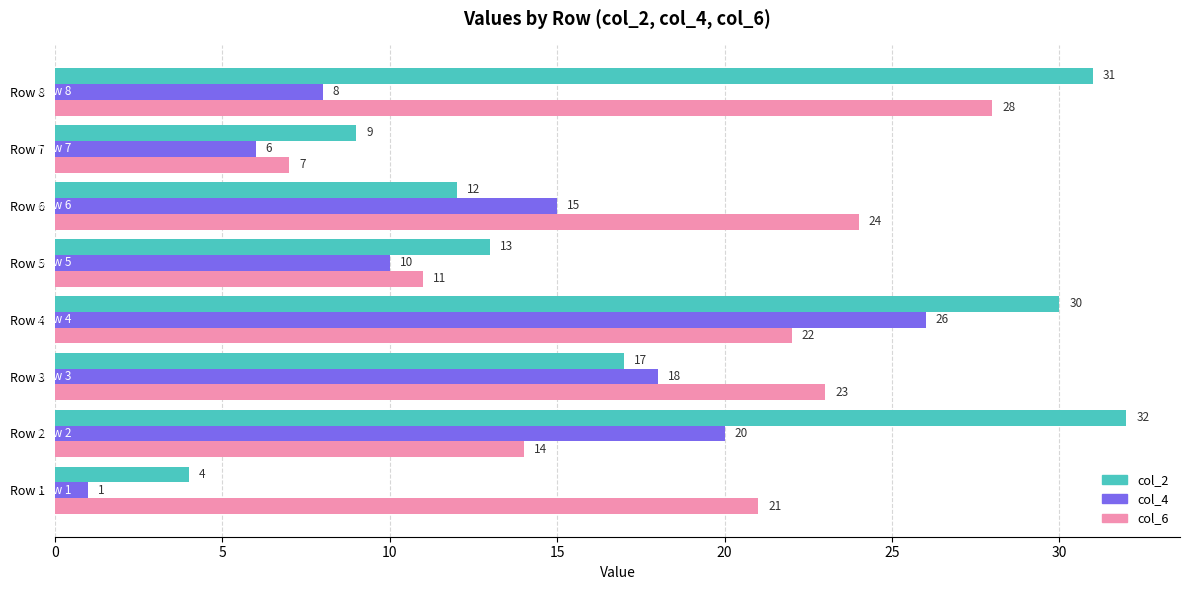

List the series in order of their peak value, highest first.

col_2, col_6, col_4